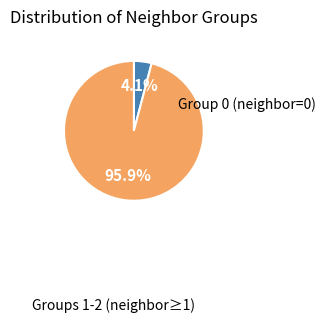

Does any single category account for the majority?

Yes